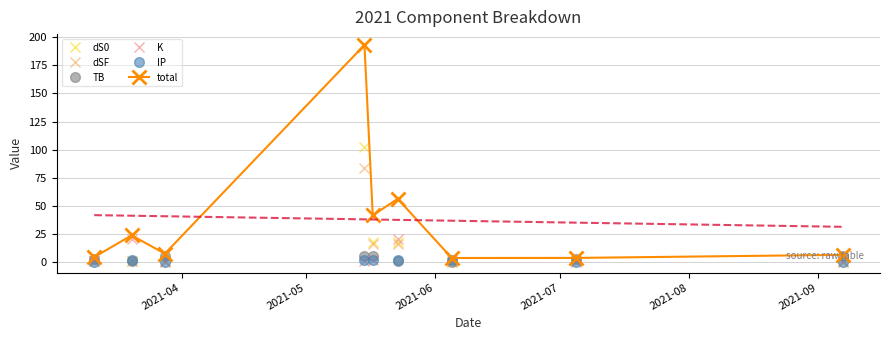

True or false: total has more than 0 points higher than both neighbors.

True